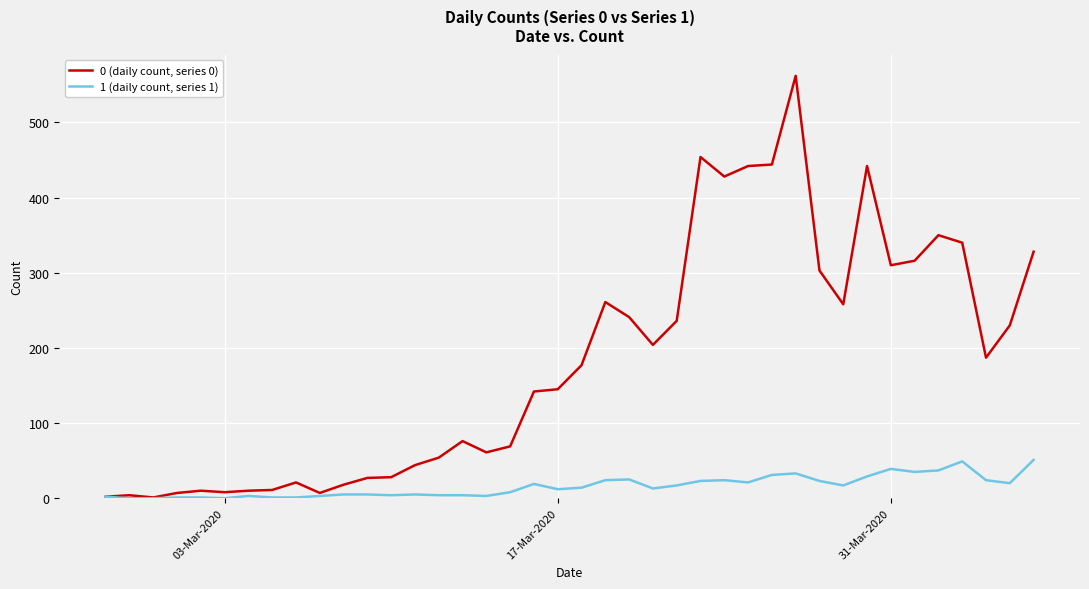

Which series has the widest spread of values?

0 (daily count, series 0)